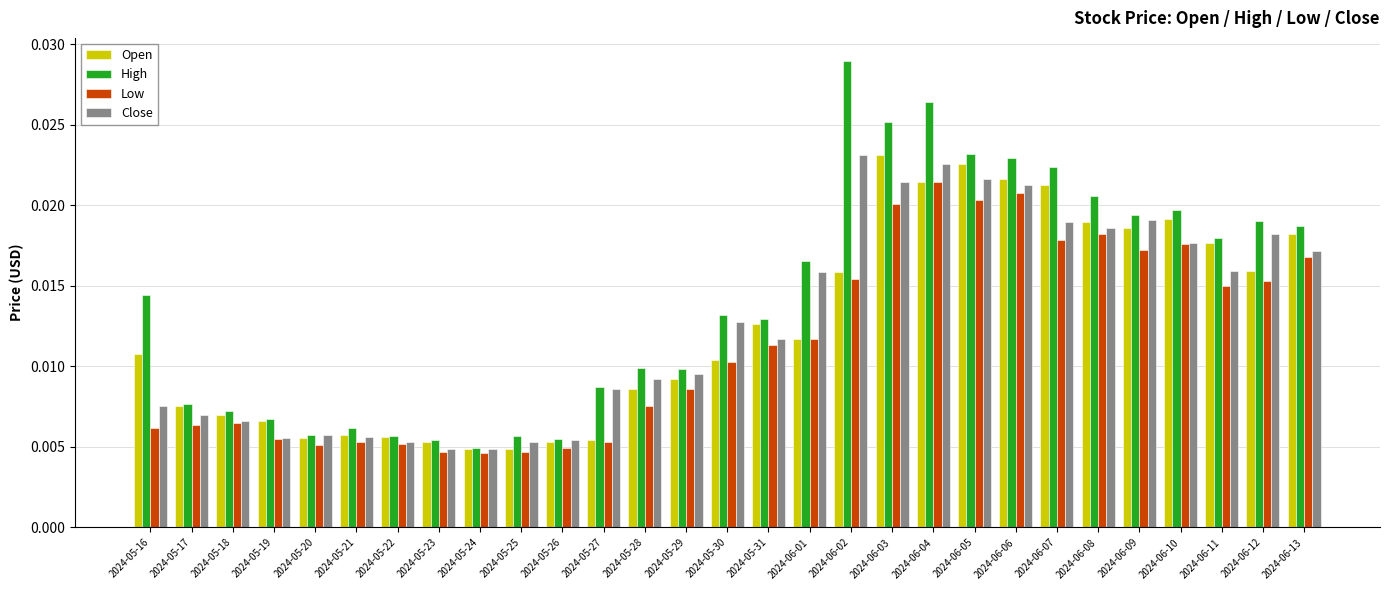

What is the sum of all Close values?

0.4